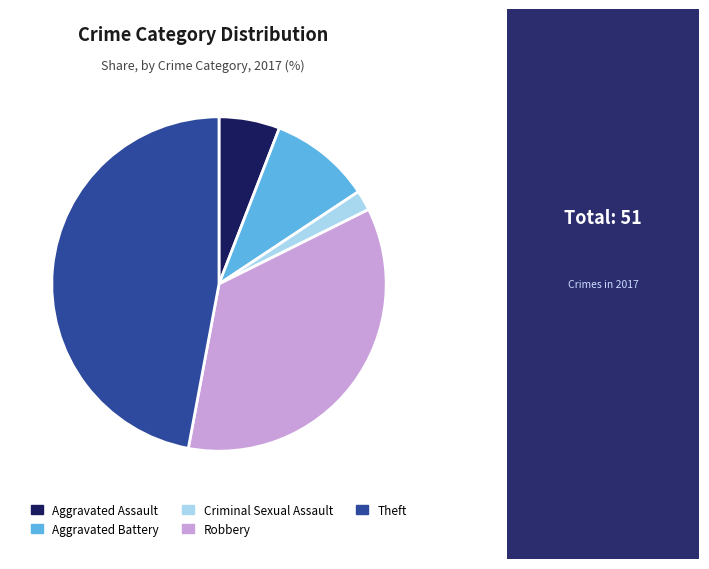

How many slices are in this pie chart?

5